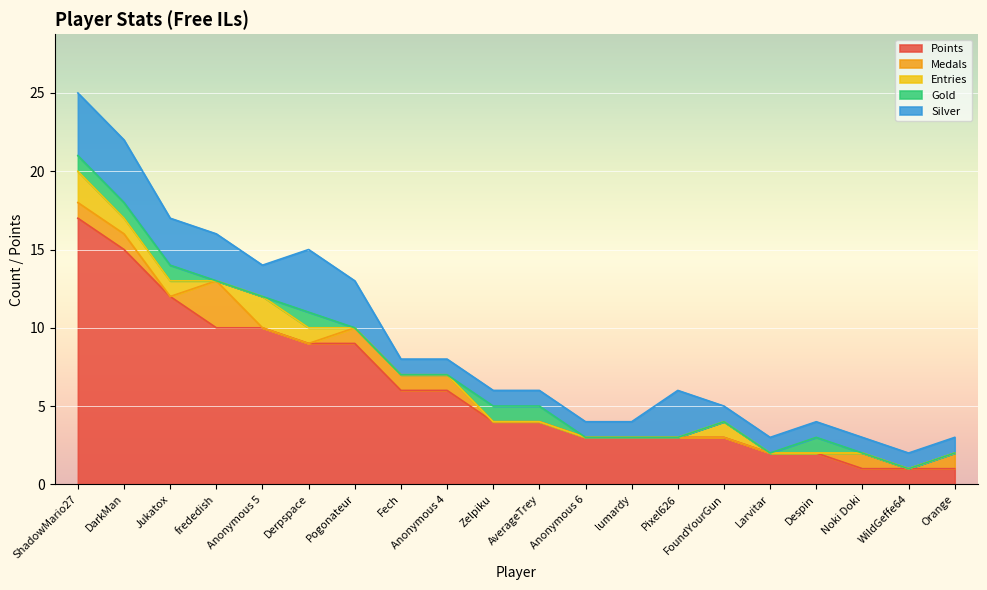

What is the total value across all series at Noki Doki?

3